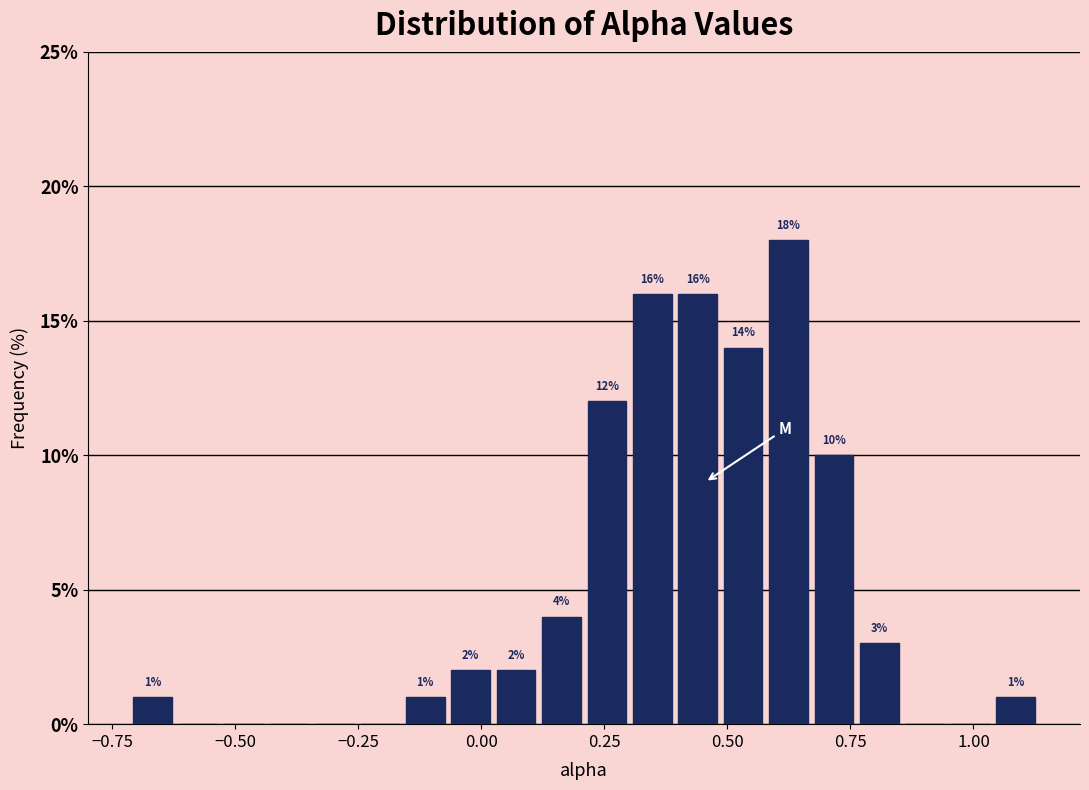

Read against the x-axis, roughly where is the centre of the tallest bar?

0.60